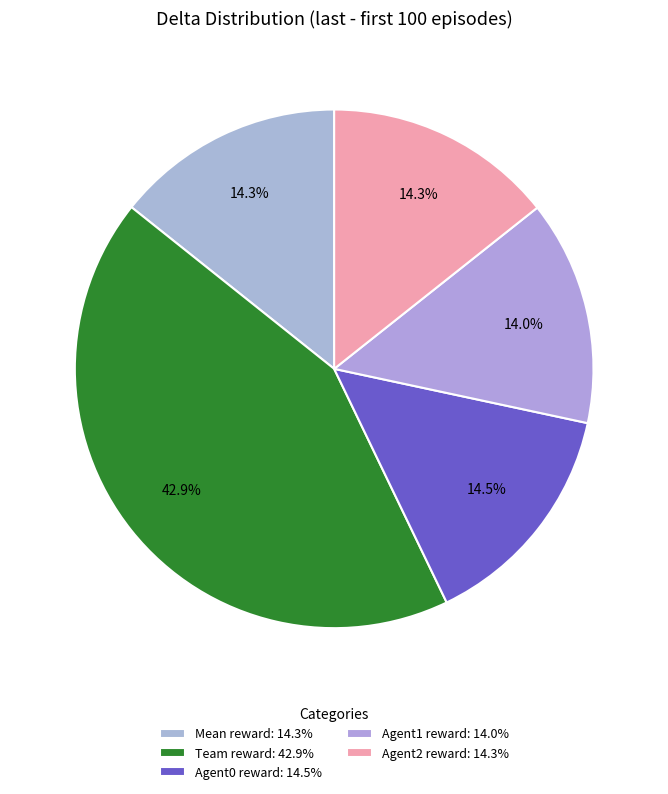

How many slices are in this pie chart?

5